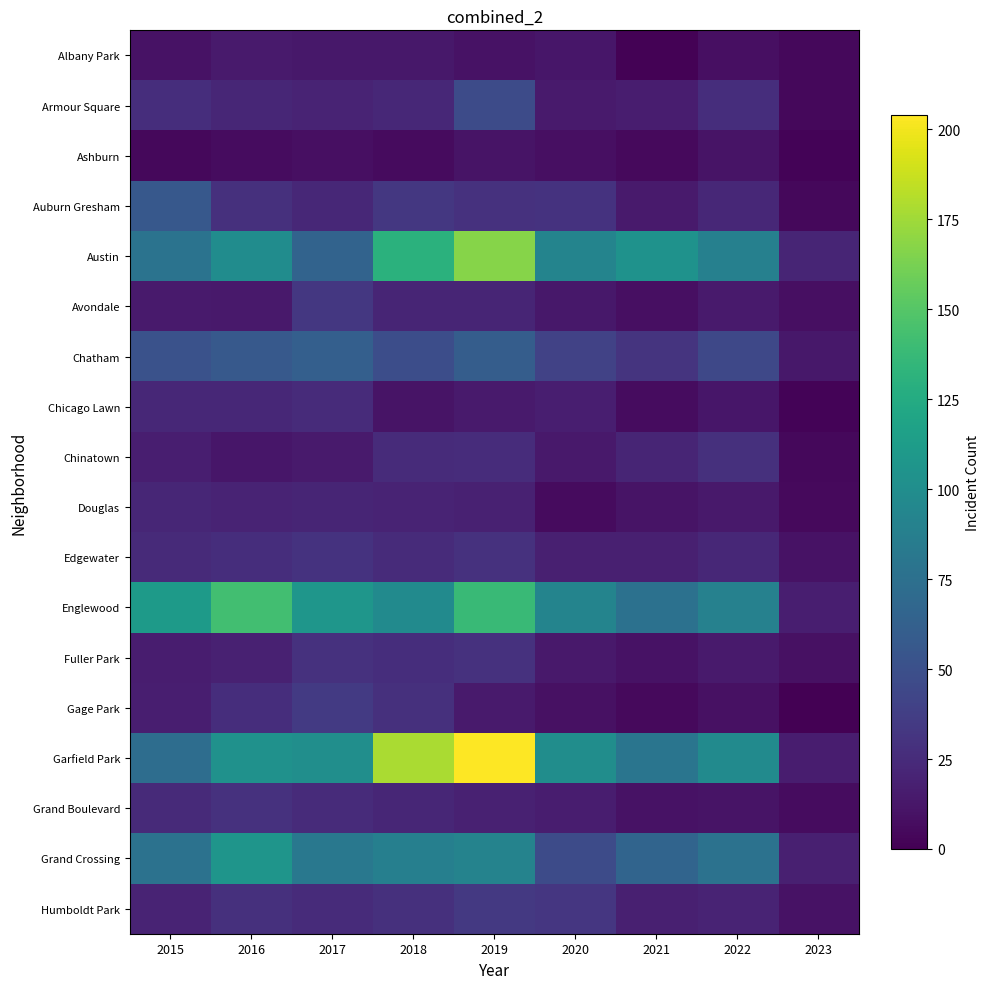

List the series in order of their peak value, lowest first.

Ashburn, Albany Park, Douglas, Chicago Lawn, Chinatown, Fuller Park, Grand Boulevard, Edgewater, Avondale, Humboldt Park, Gage Park, Armour Square, Auburn Gresham, Chatham, Grand Crossing, Englewood, Austin, Garfield Park